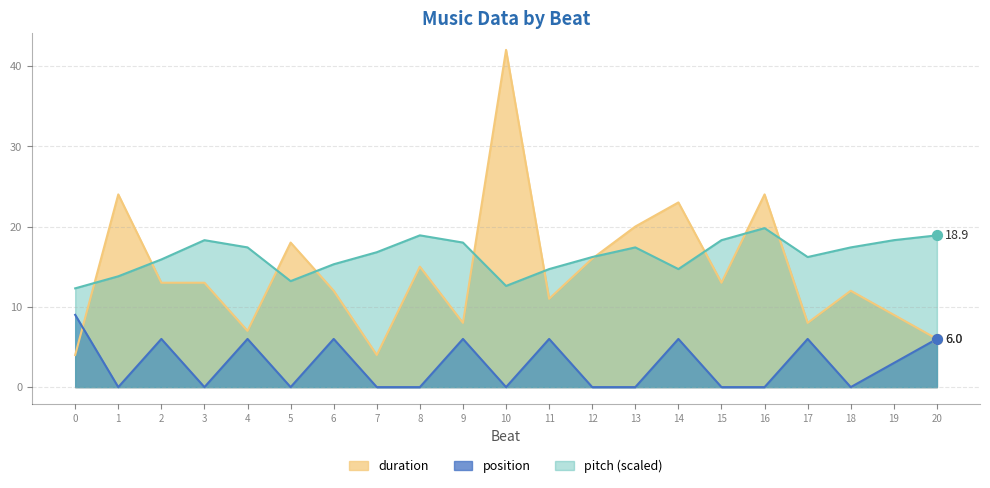

Which series reaches the minimum Y coordinate?

position